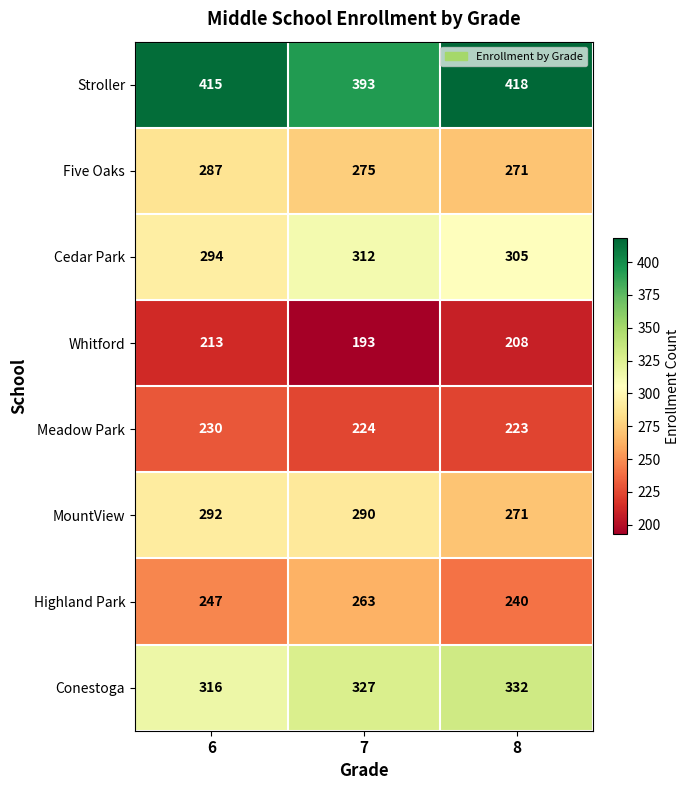

Which series has the largest total across all categories?

Stroller